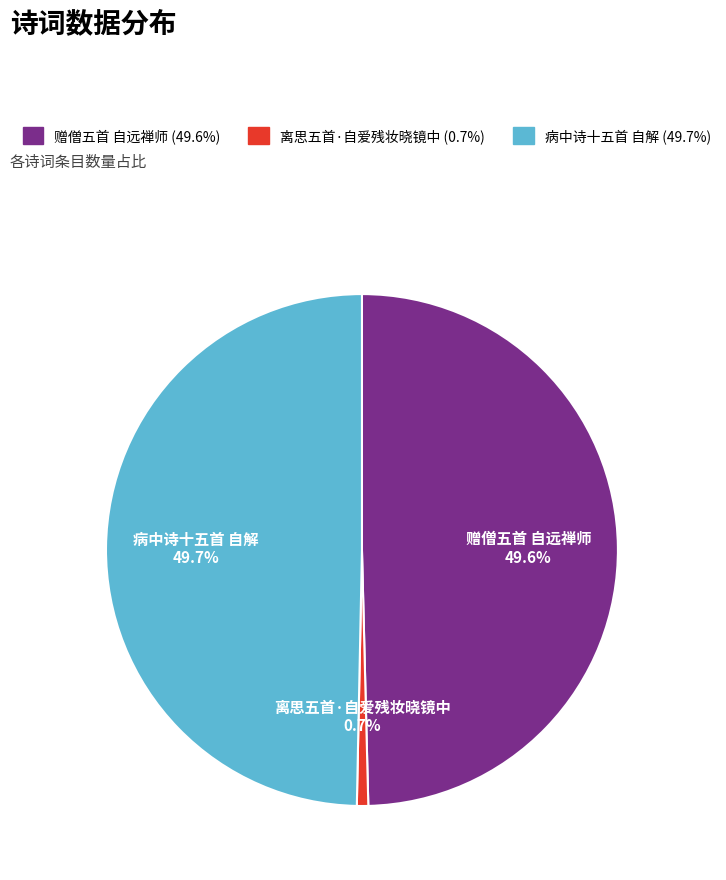

Is the sum of 病中诗十五首 自解 and 离思五首·自爱残妆晓镜中 greater than half?

Yes